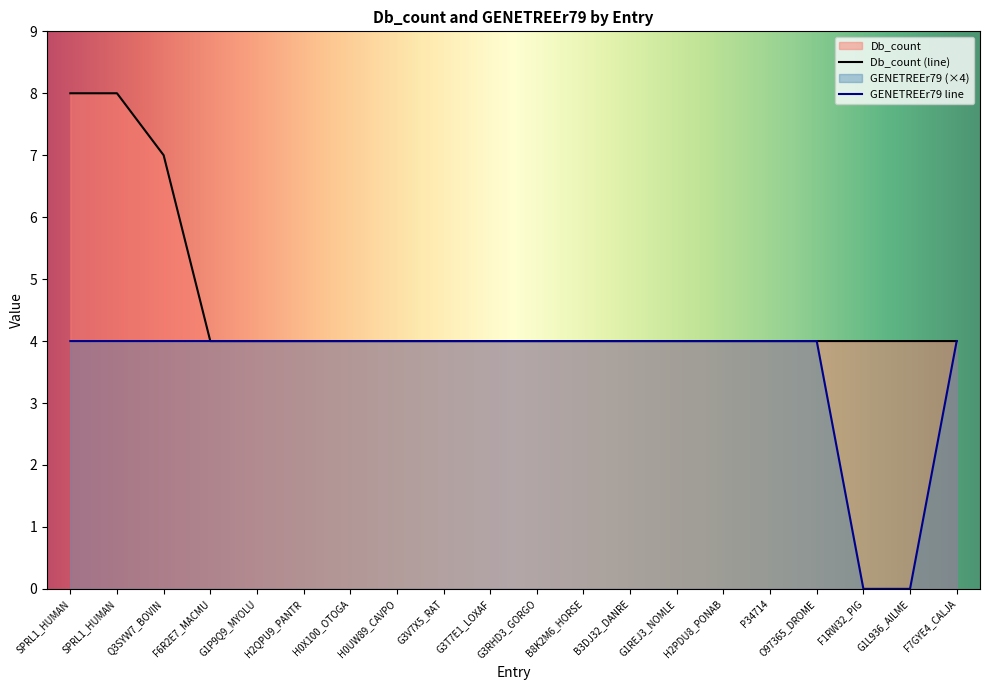

Is it true that GENETREEr79 equals -2 at F1RW32_PIG?

False